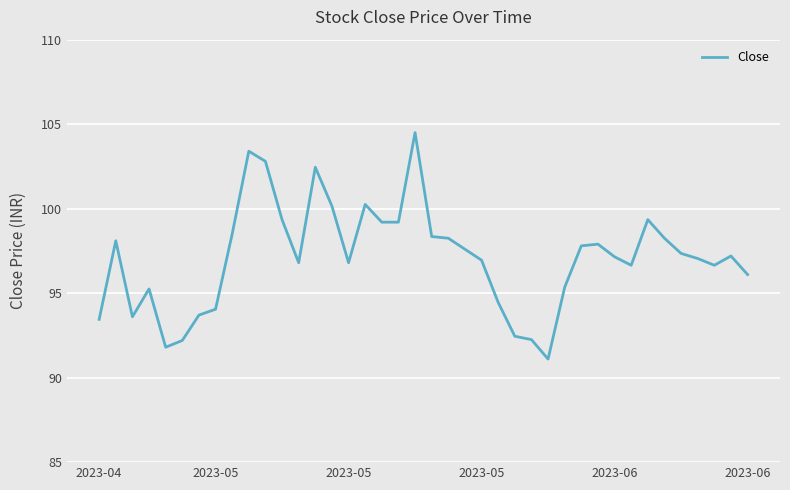

What is the difference between the maximum and minimum values?

13.4